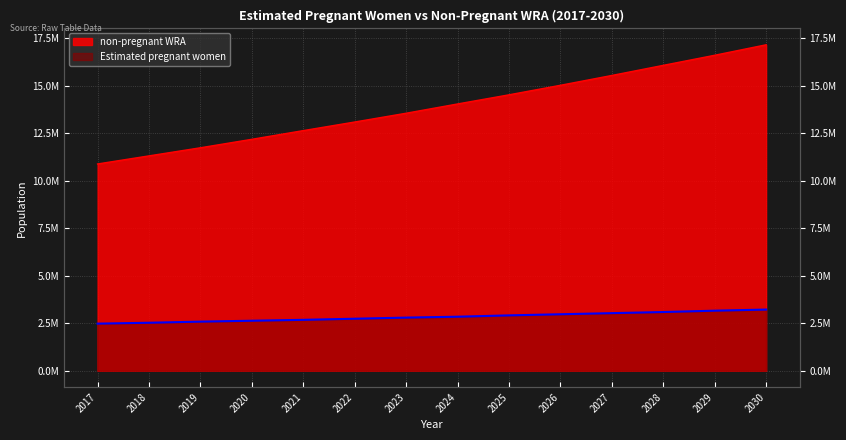

What is the value of the Estimated pregnant women point at the 9th from the left?

2915890.7